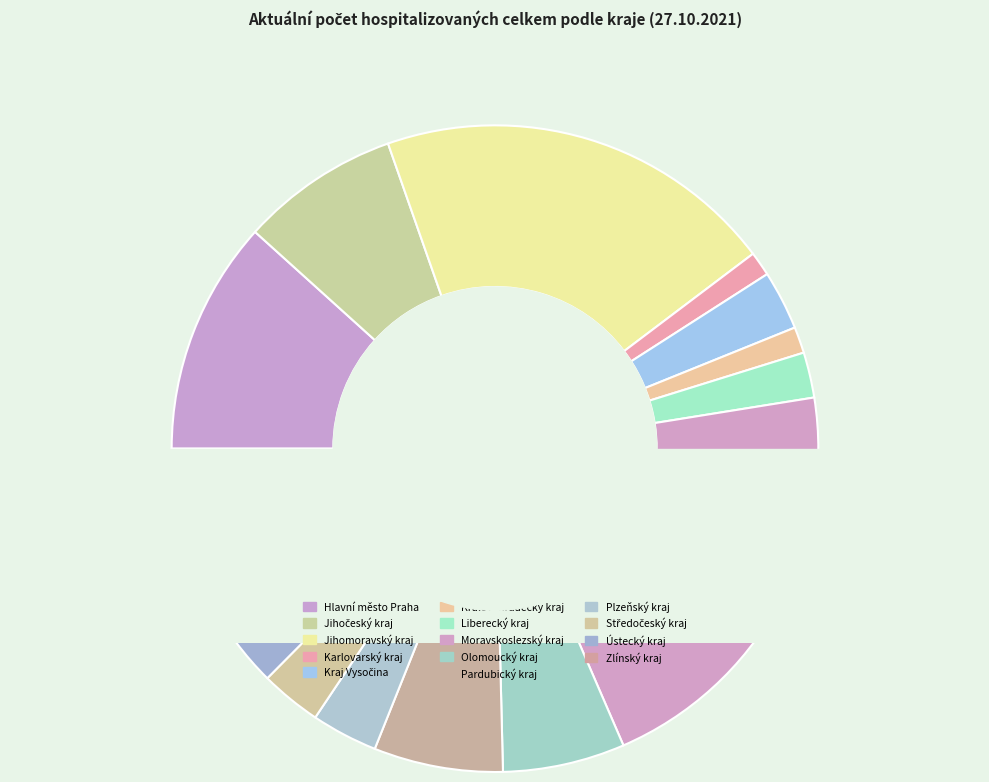

To the nearest percent, what percentage of the pie is Kraj Vysočina?

3%